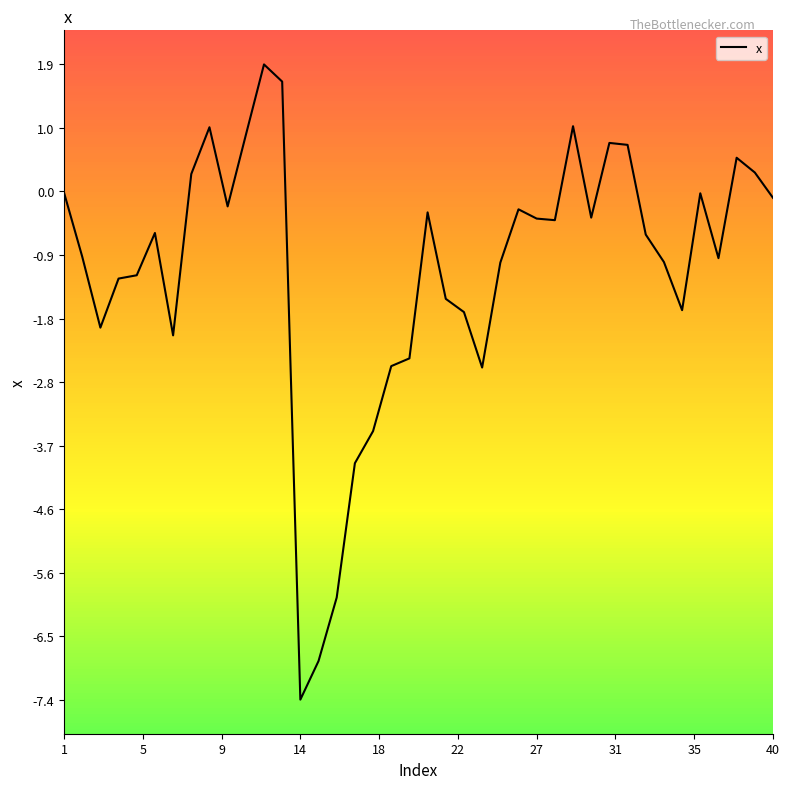

Is this an area chart (filled region under the line)?

No